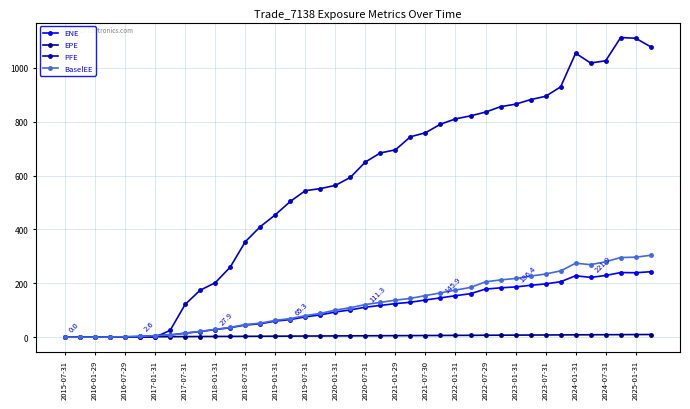

What is the greatest value displayed?

1113.1